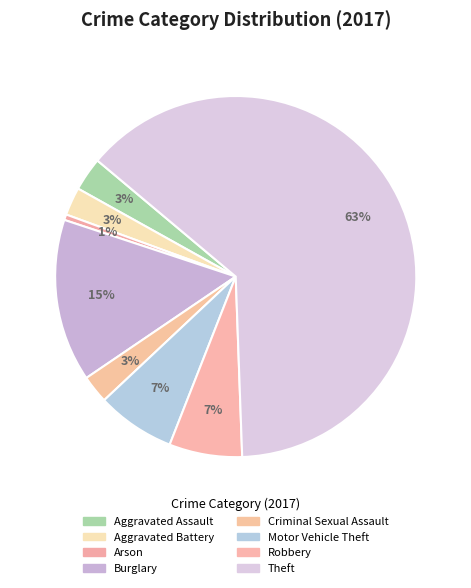

What percentage is the Arson slice, to the nearest percent?

1%